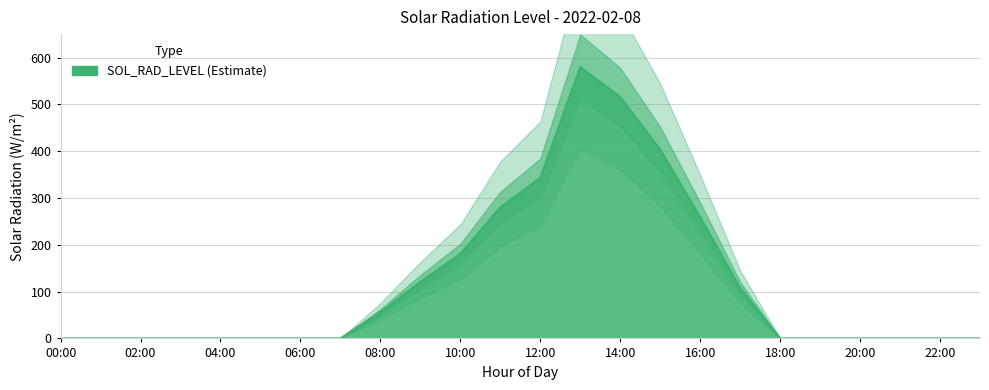

What position from the left is 22:00?

23